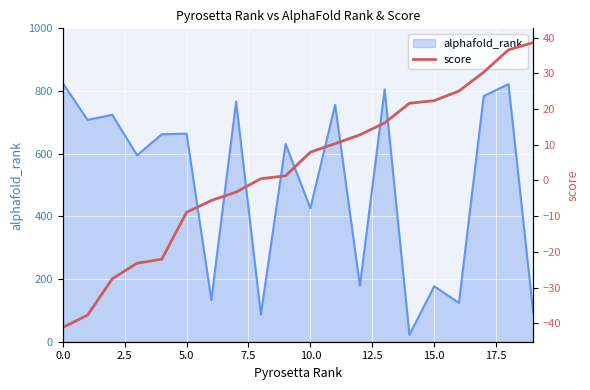

What is the lowest value of the alphafold_rank series?

22